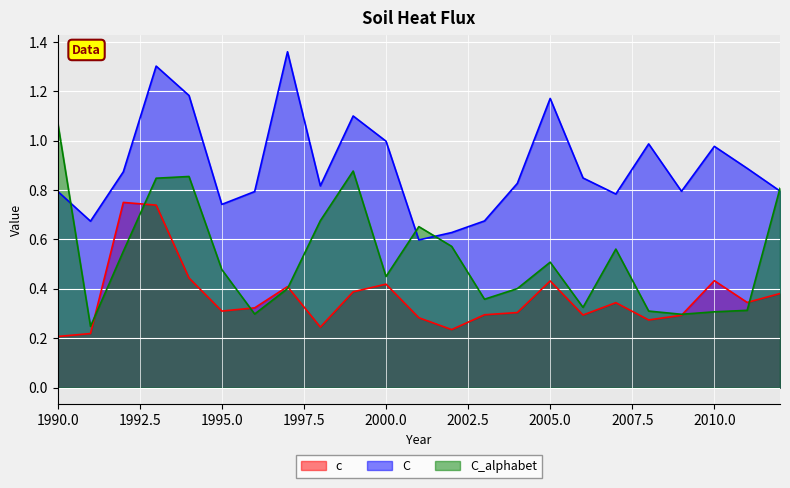

True or false: C_alphabet has a value of 0.1 at 2006.

False